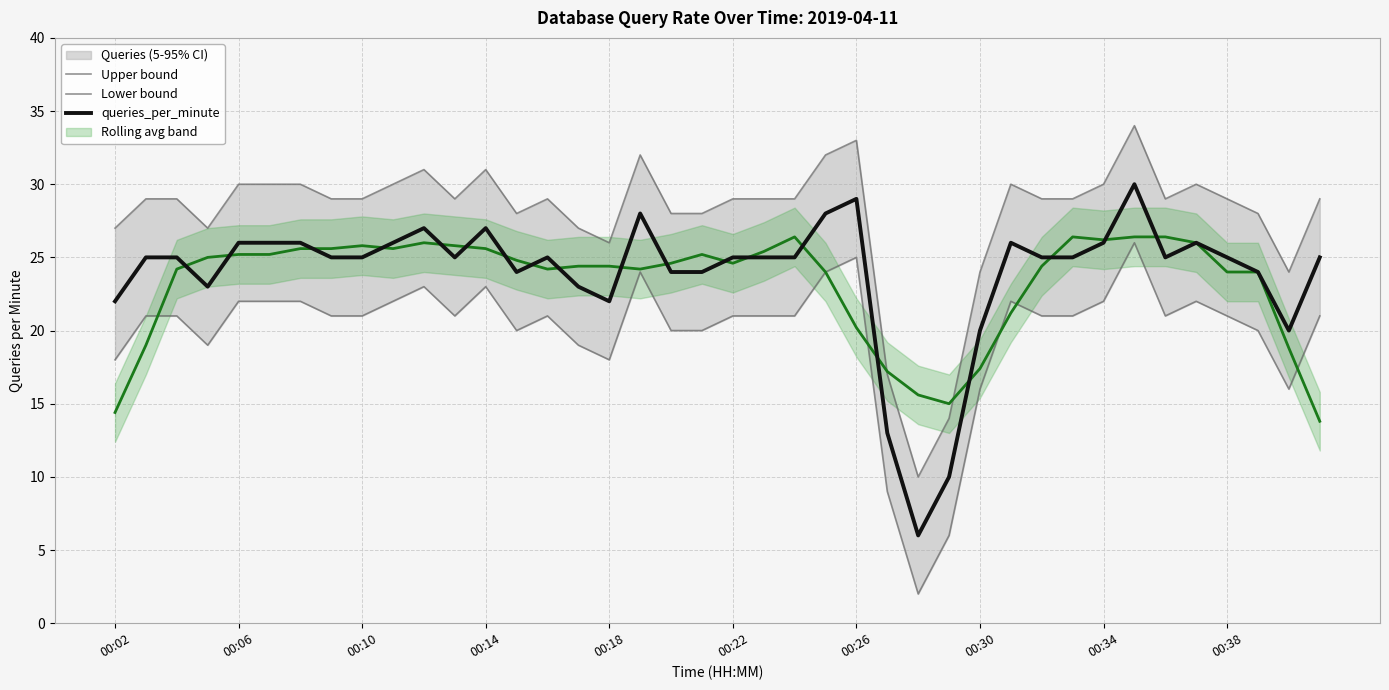

At how many categories does at least one series exceed 26?

34